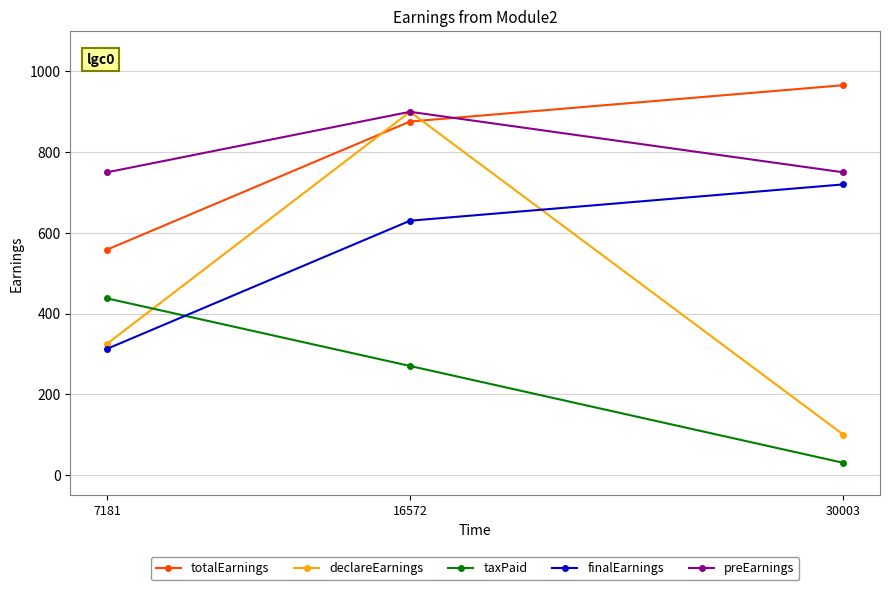

What is the total value across all series at 16572?

3575.8